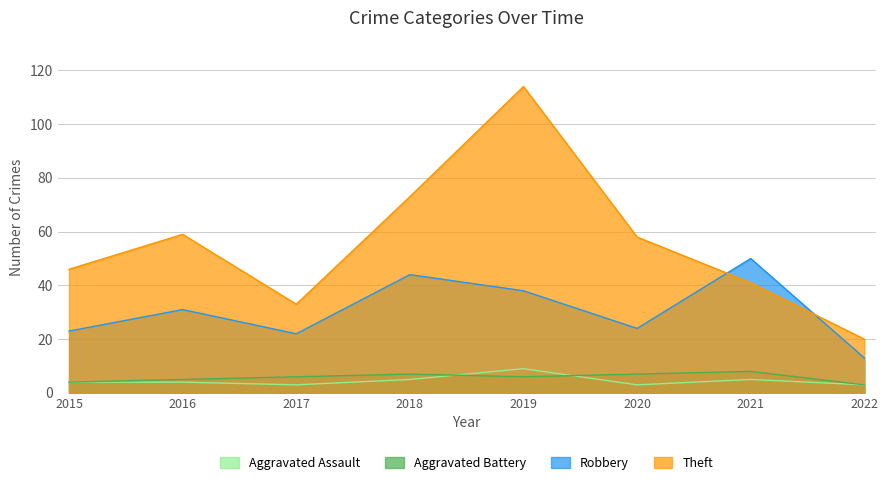

Is it true that Aggravated Assault equals 6 at 2015?

False